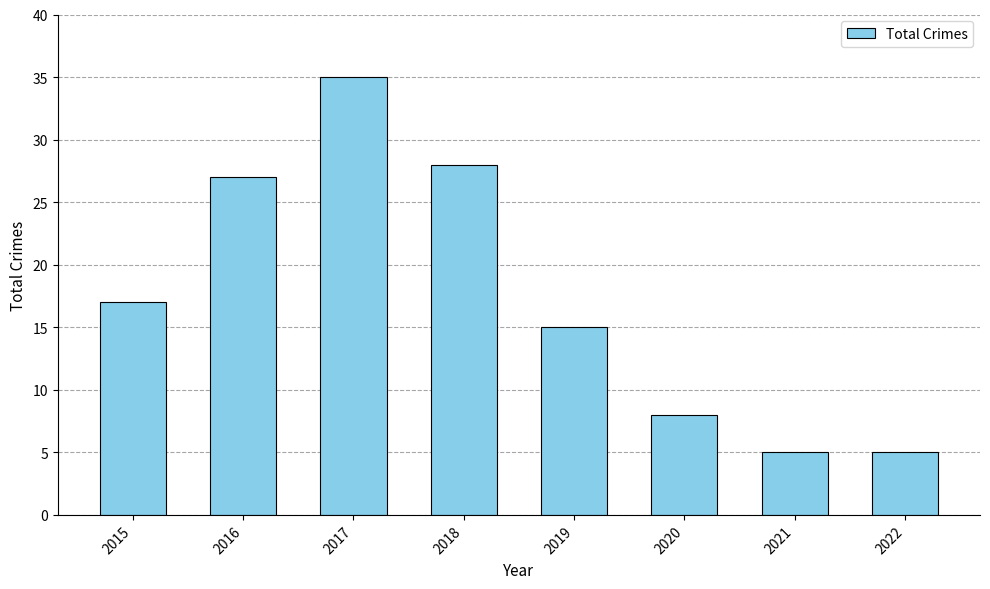

Which has a higher value, 2016 or 2018?

2018